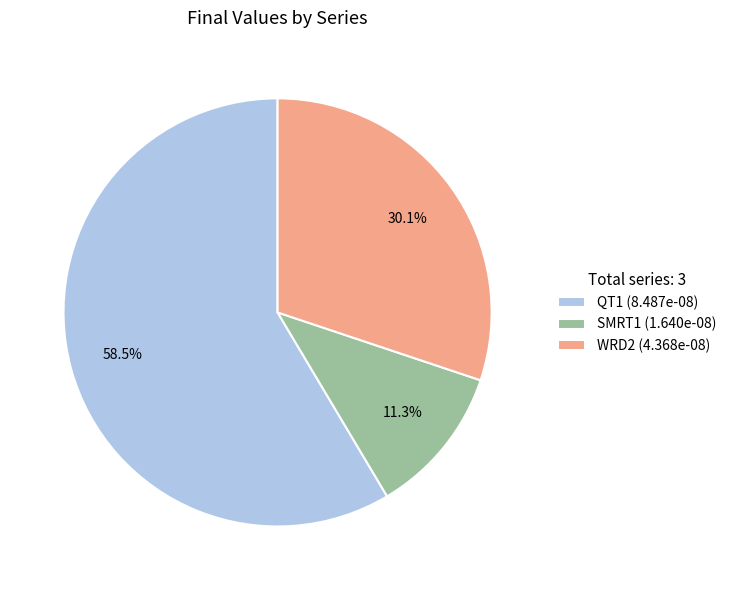

Is there a majority slice in this chart?

Yes